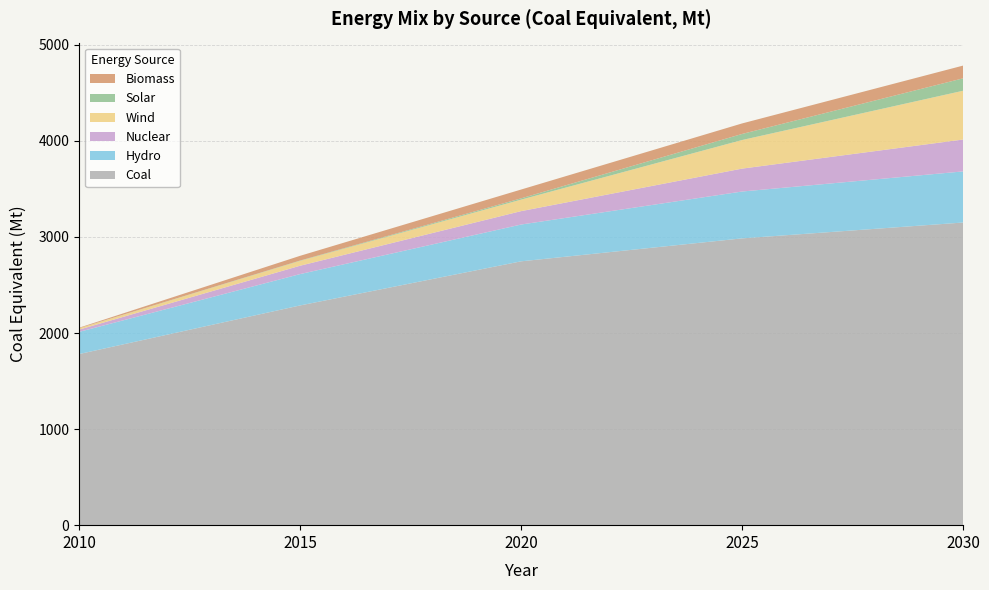

Reading right to left, transcribe all the data shown in this chart.

Coal: 3150.1	2985.1	2746.2	2287.0	1780.9
hydro_Elec: 532.0	487.7	382.9	326.3	230.9
Nuclear_Elec: 332.0	238.4	139.6	87.0	23.6
Wind_Elec: 507.6	297.6	119.6	50.7	14.3
Solar_Elec: 129.3	63.1	13.4	3.3	0.0
Biomass_Elec: 132.6	109.5	91.6	49.2	5.4